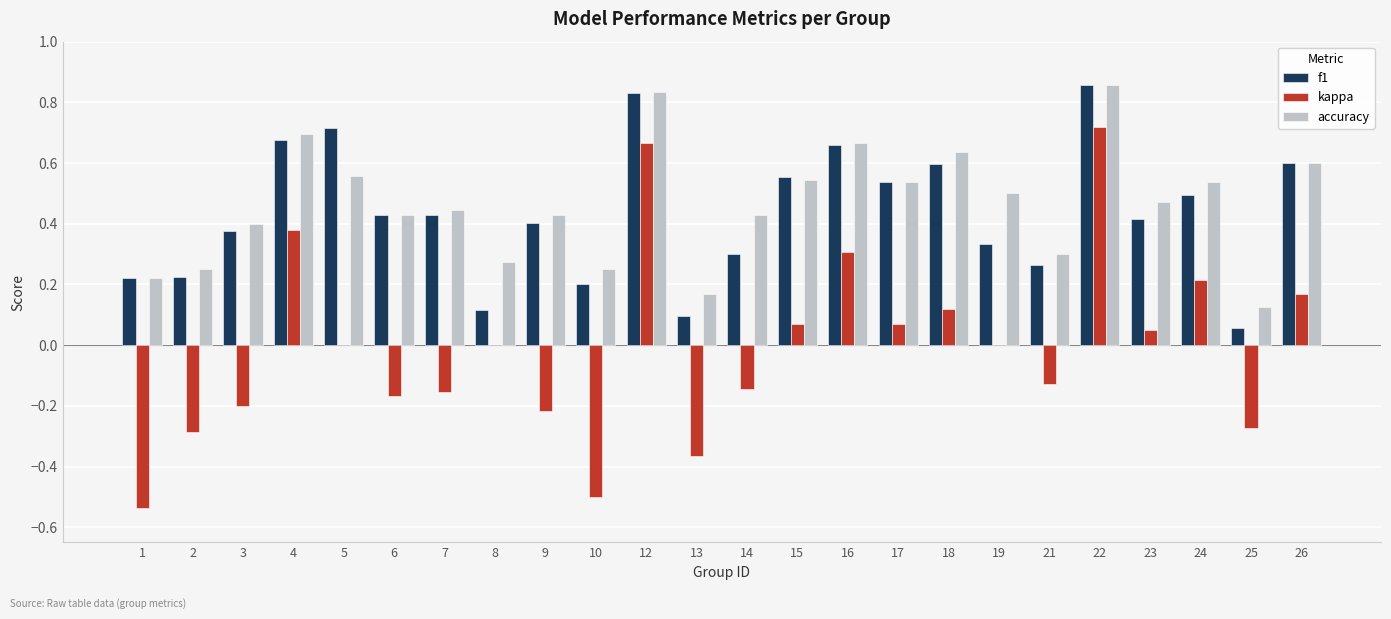

Between 3 and 16, which series saw the biggest shift?

kappa